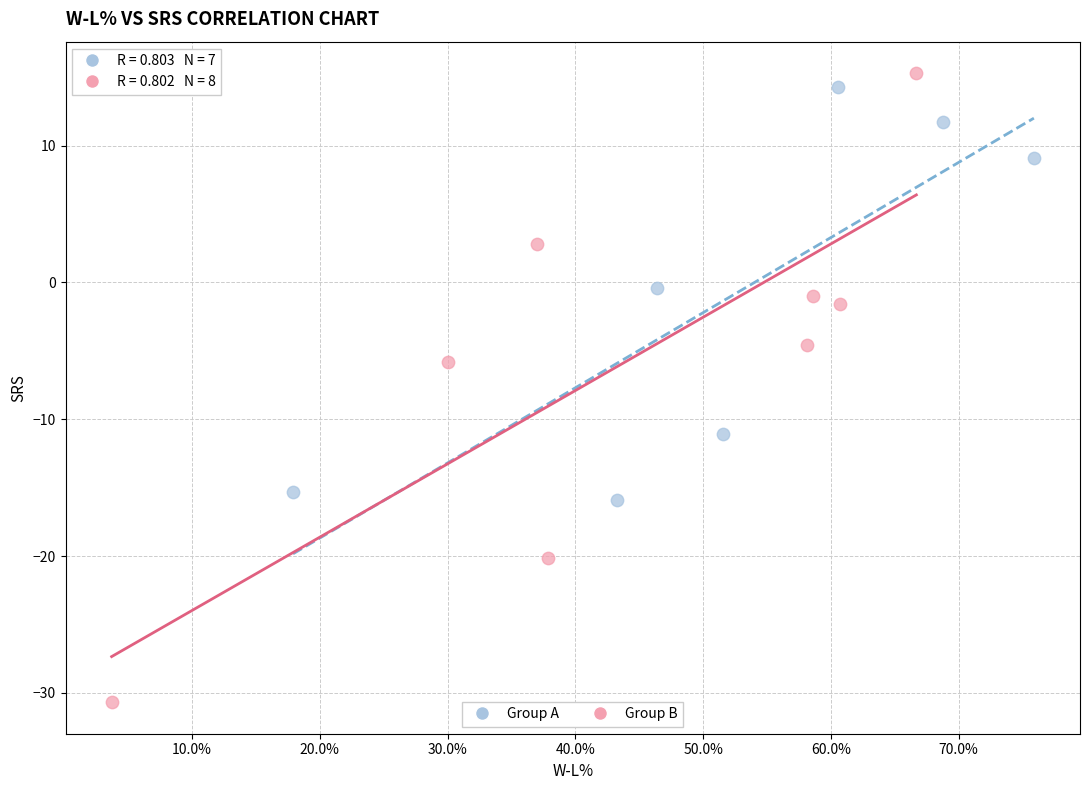

Which series has the largest Y range (max minus min)?

Group B